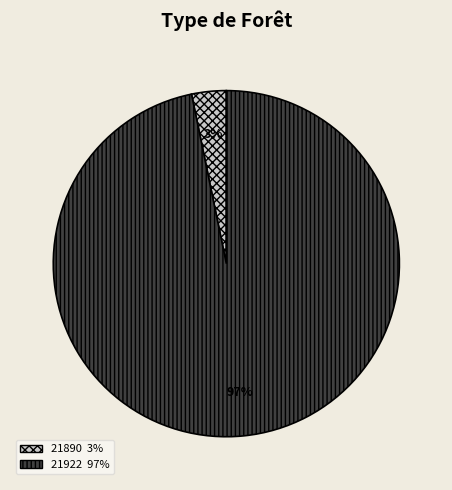

Is the sum of 21890 and 21922 greater than half?

Yes